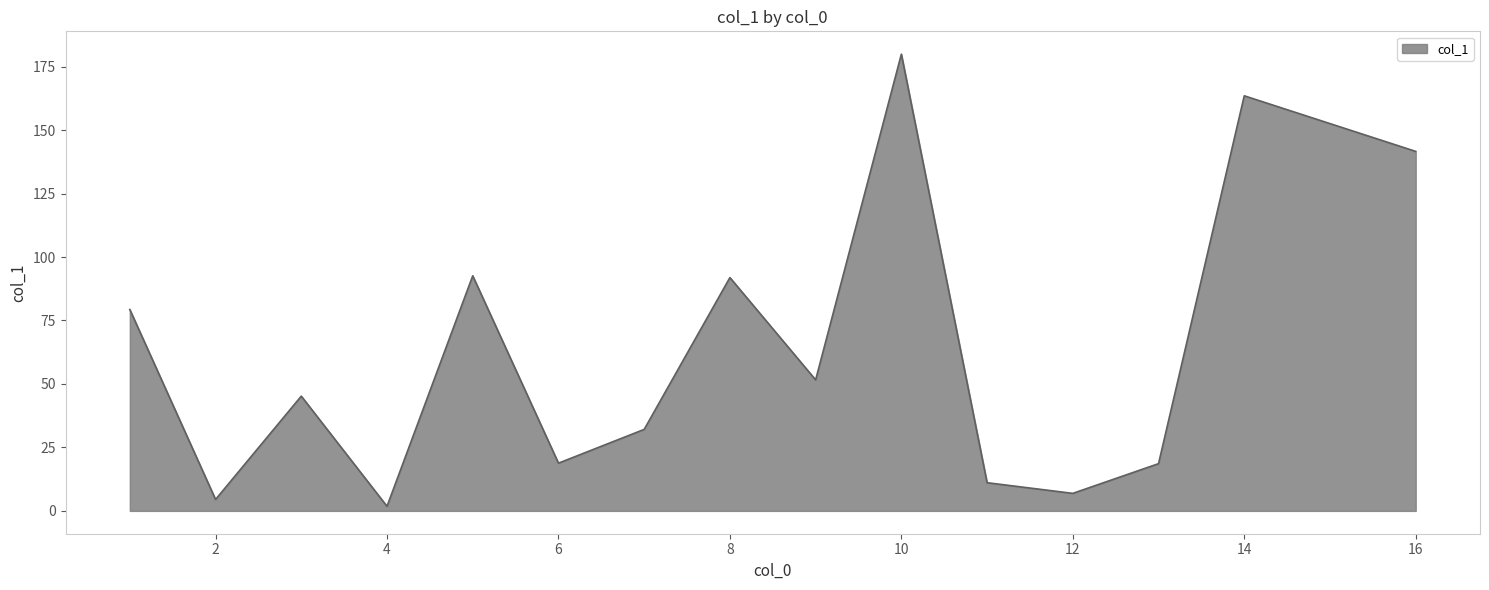

What is the difference between the maximum and minimum values?

178.1